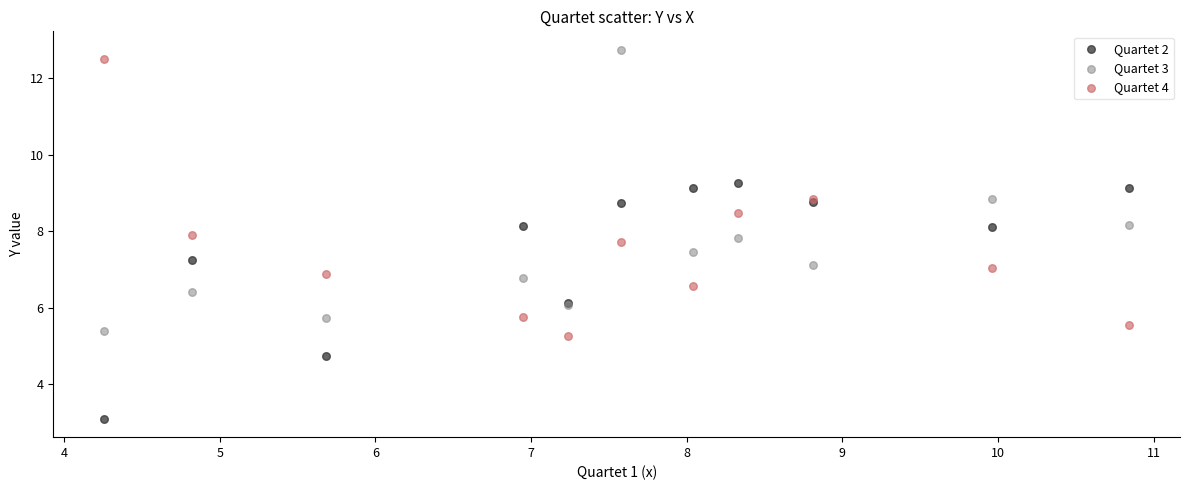

What is the X range (max minus min) for the scatter plot?

6.6